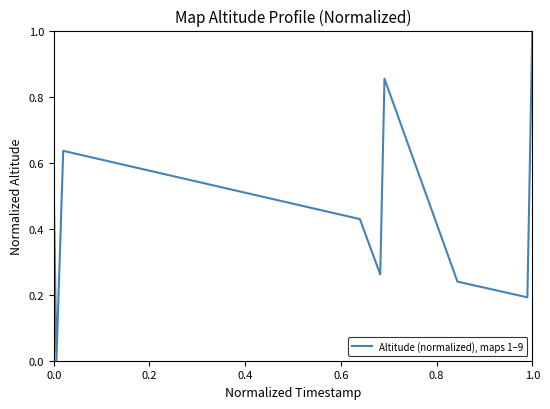

What is the maximum value shown in the chart?

1.0